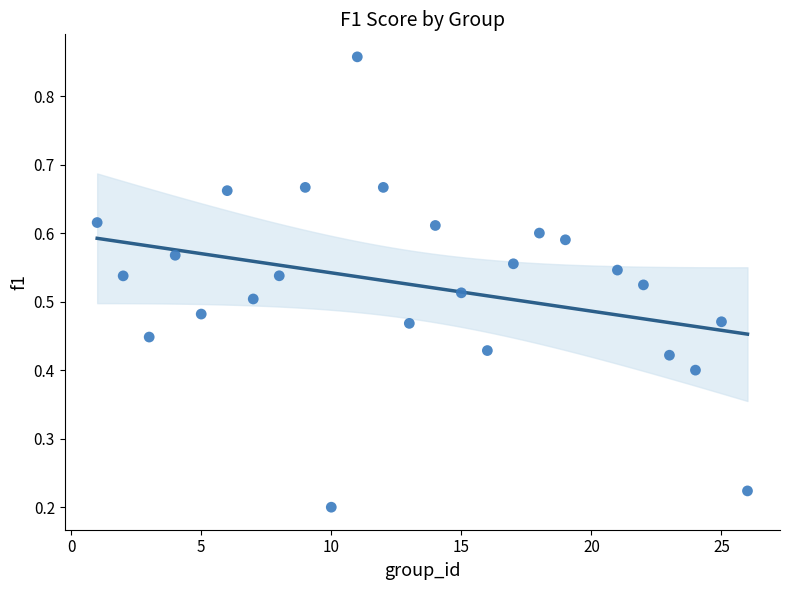

What is the range of X values (max minus min)?

25.0